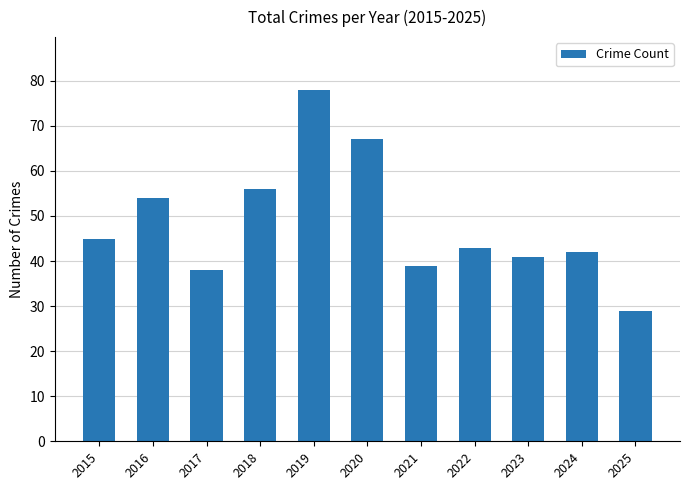

Rank the categories by value from lowest to highest.

2025, 2017, 2021, 2023, 2024, 2022, 2015, 2016, 2018, 2020, 2019